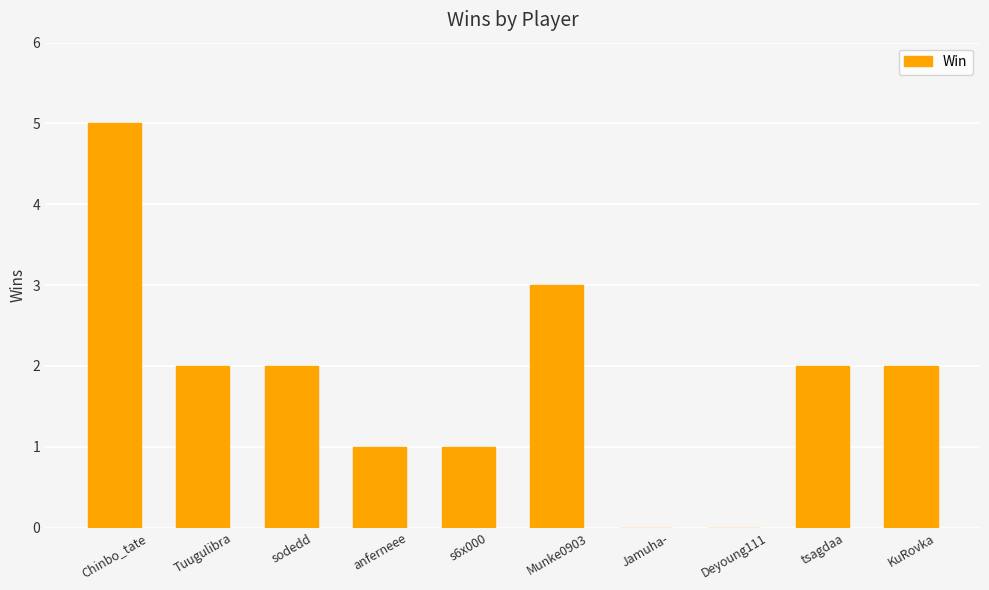

What is the sum of the values at anferneee and sodedd?

3